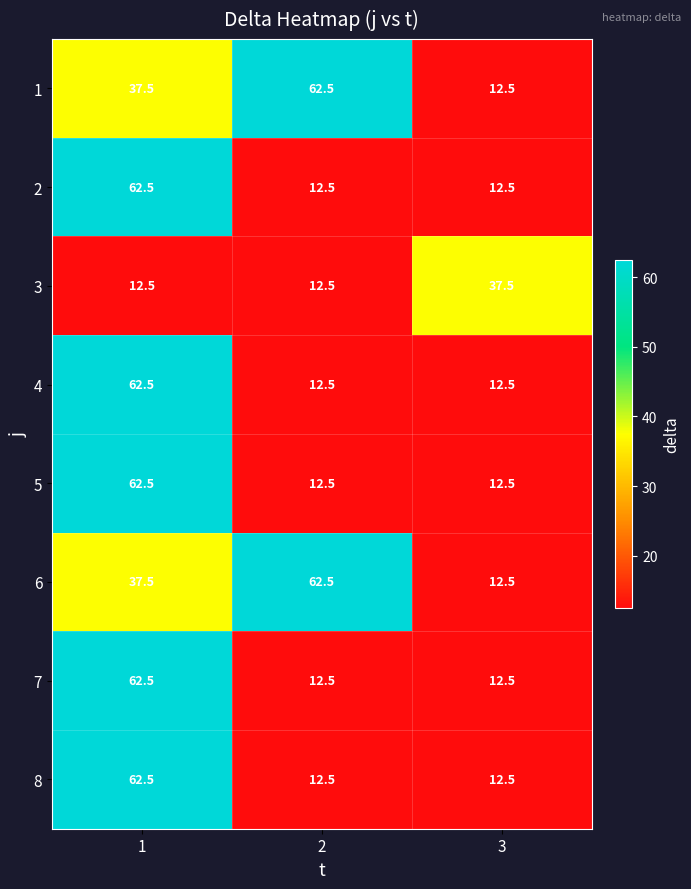

What is the total value across all series at 1?

400.0